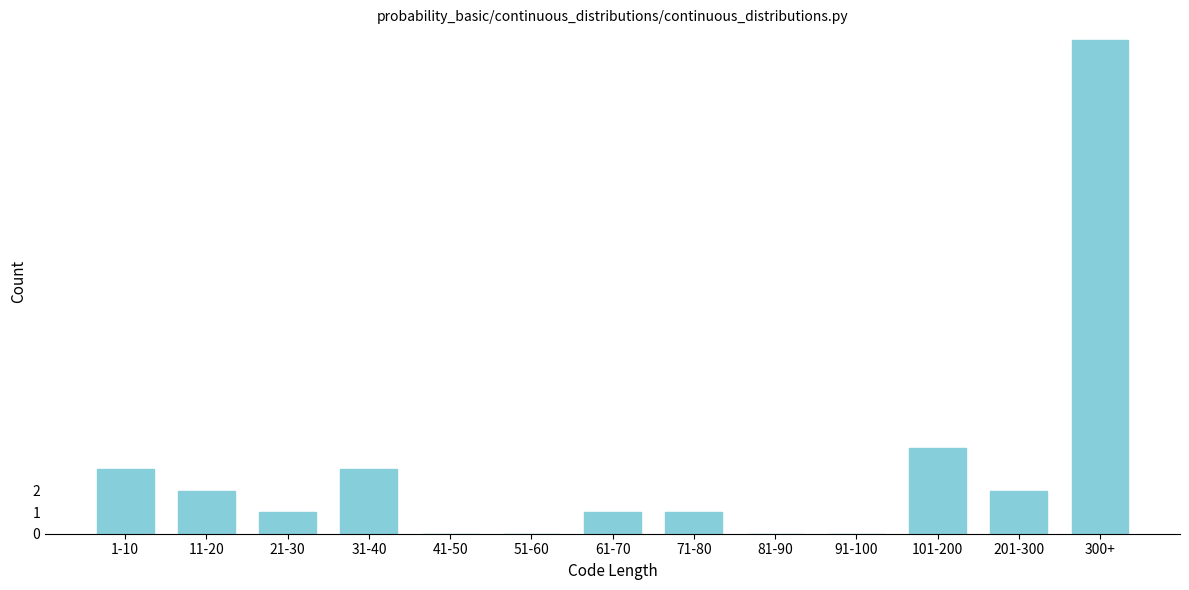

What is the approximate value at 300+, to the nearest 10?

20